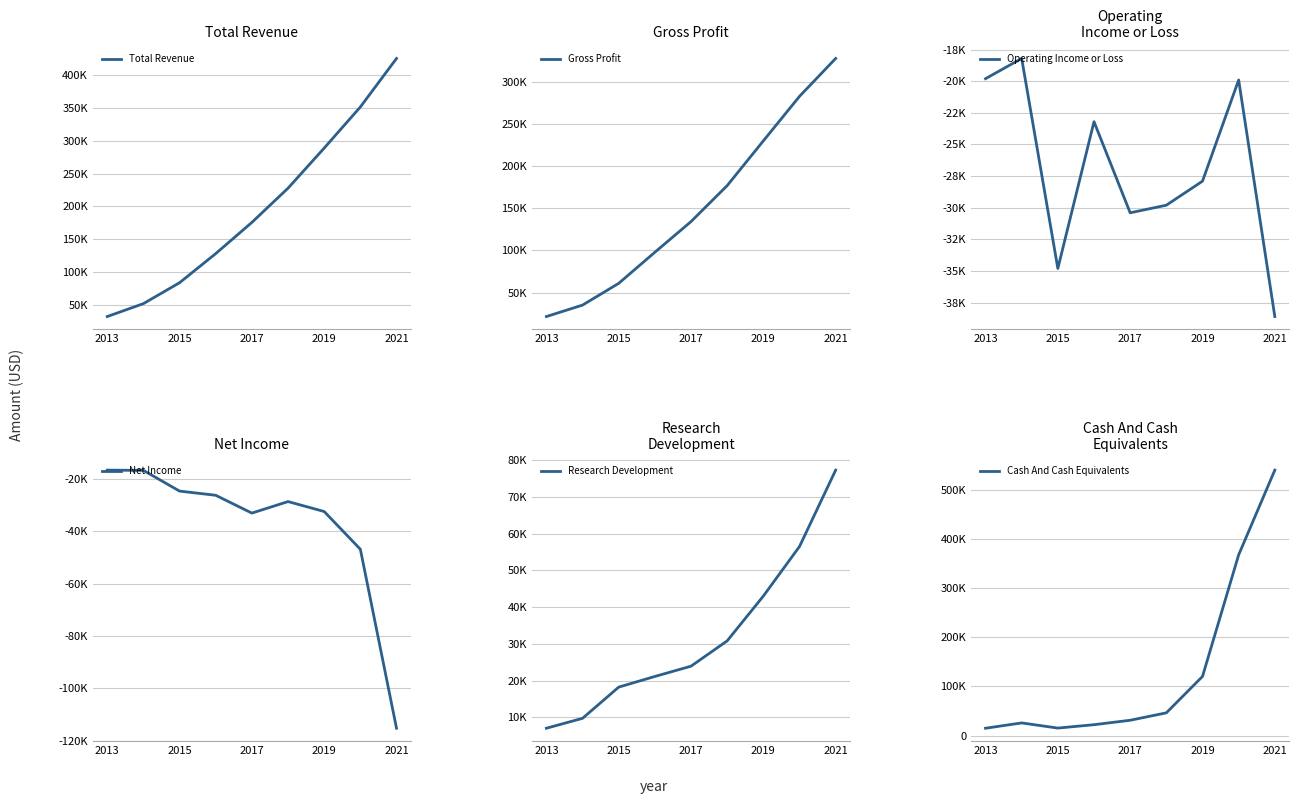

What are all the series names shown in the legend?

Total Revenue, Gross Profit, Operating Income or Loss, Net Income, Research Development, Cash And Cash Equivalents